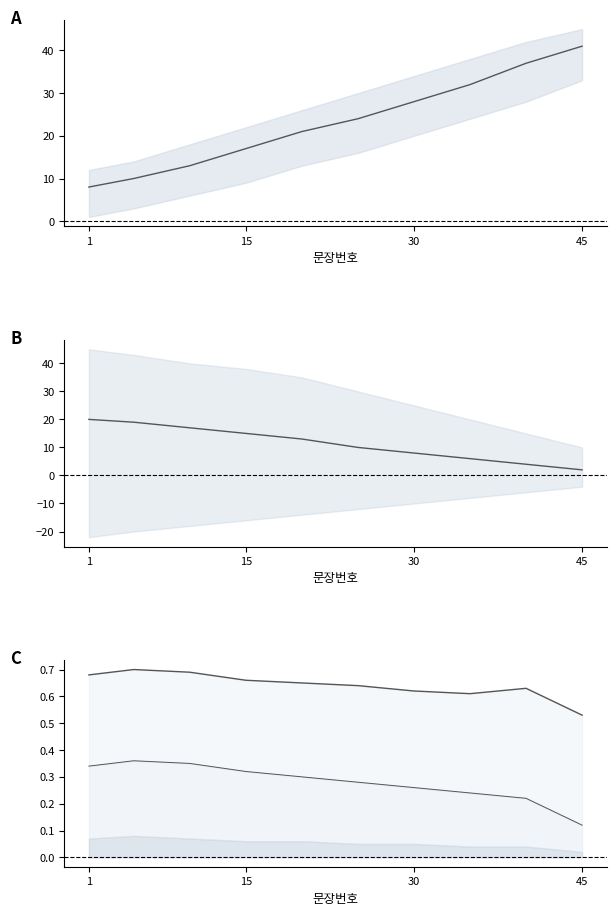

Count the 문장번호_mid2 values in the range 6 to 17.

6